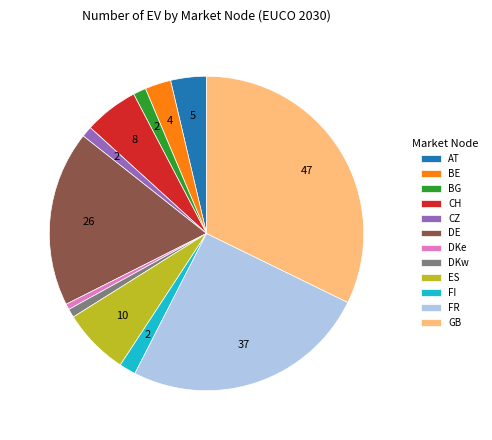

Which has a higher value, CZ or ES?

ES